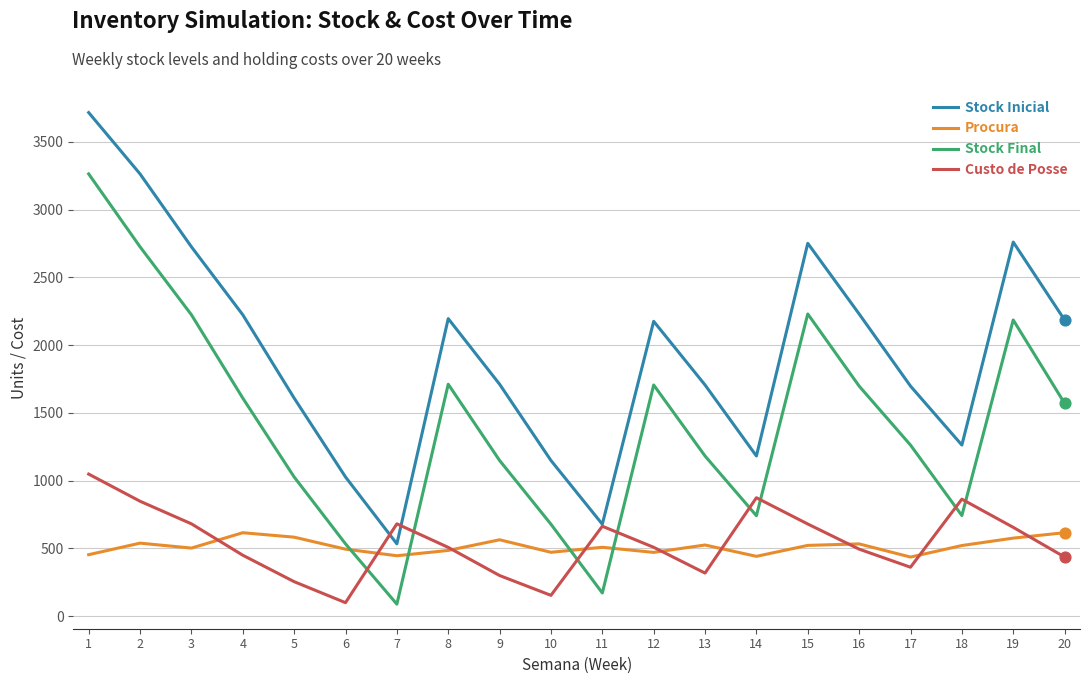

What is the spread (max minus min) of values at 10?

995.5